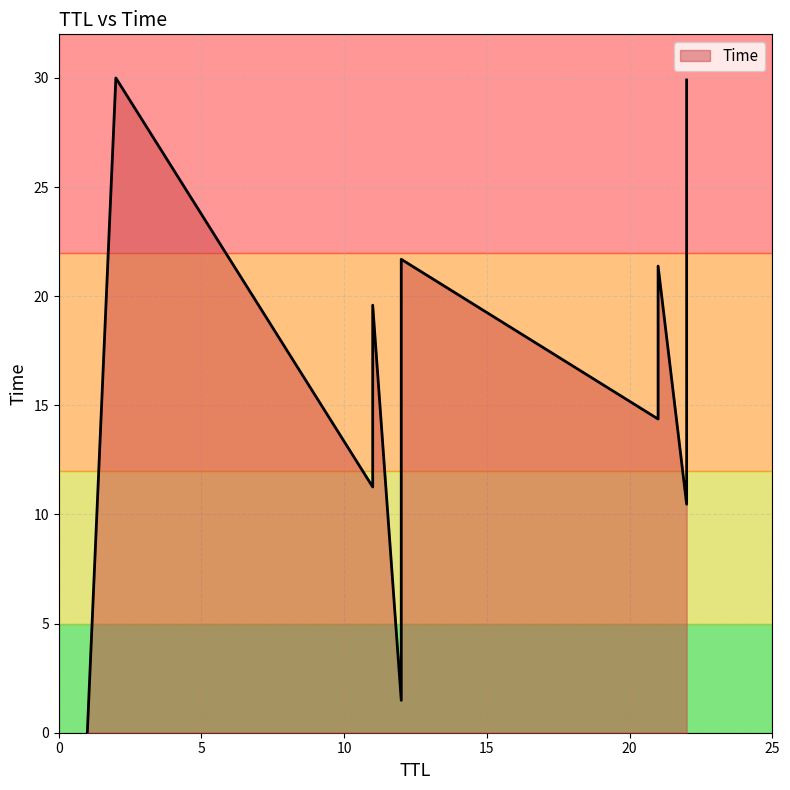

Does the chart display data point markers on the line(s)?

No